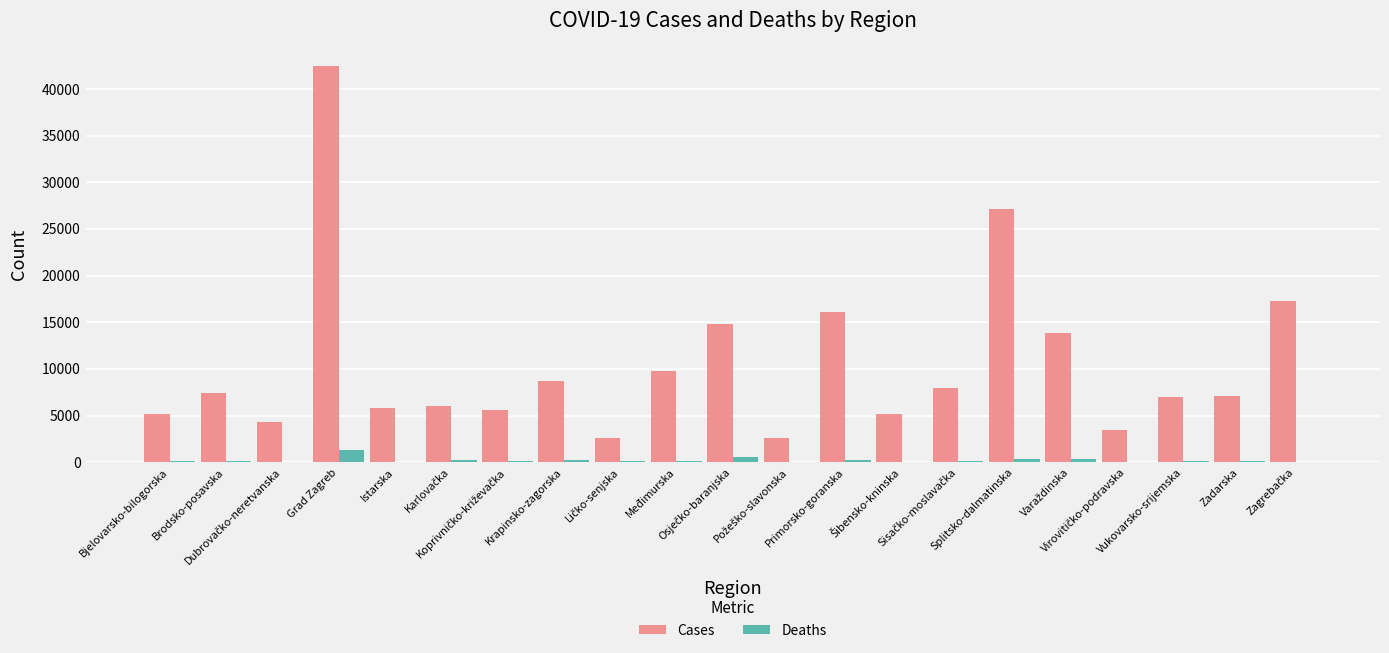

Are the bars horizontal?

No